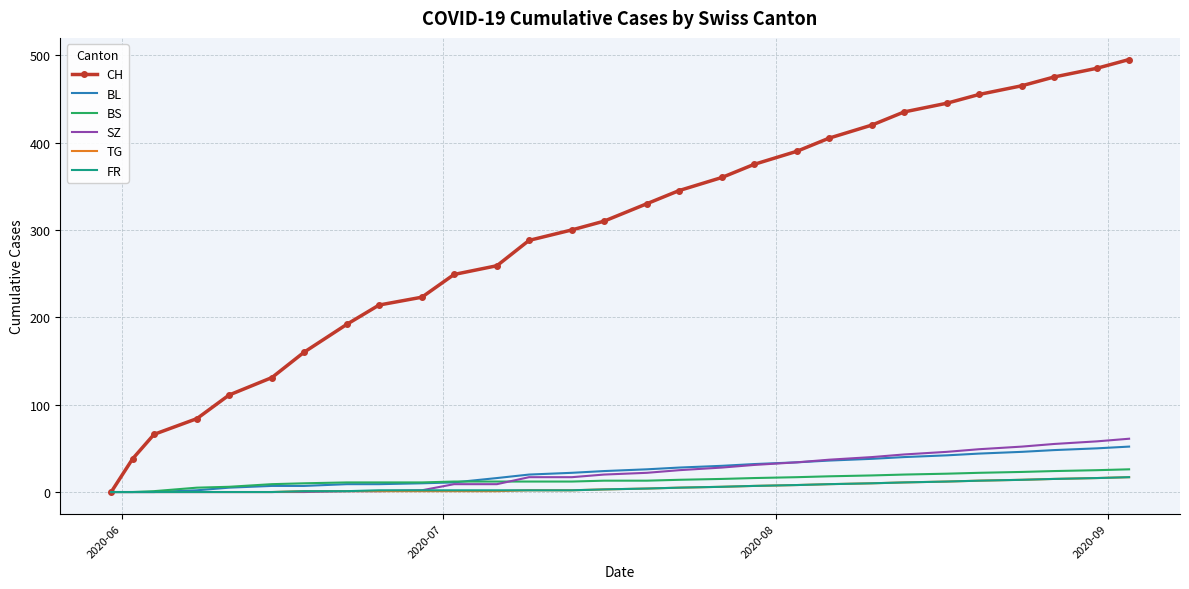

Which series has the largest range (max minus min)?

CH